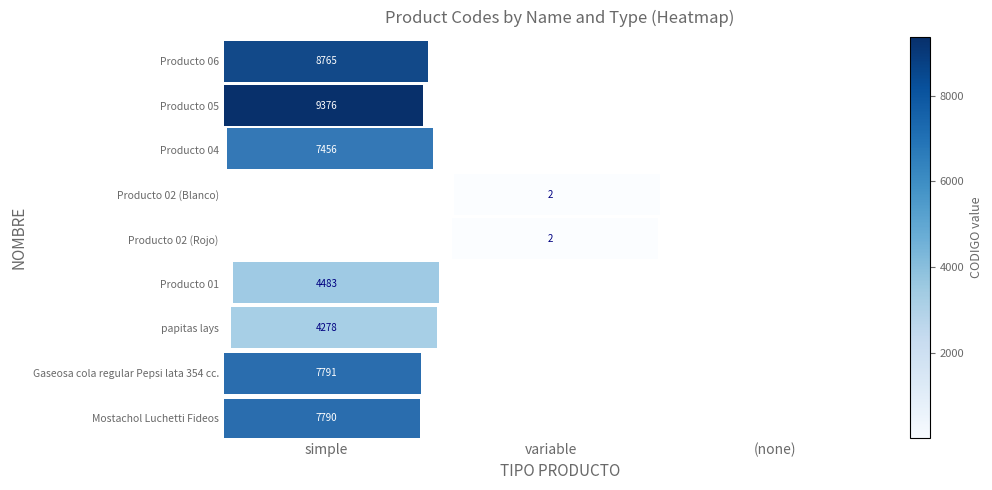

How many data points in row_0 are above 0?

1